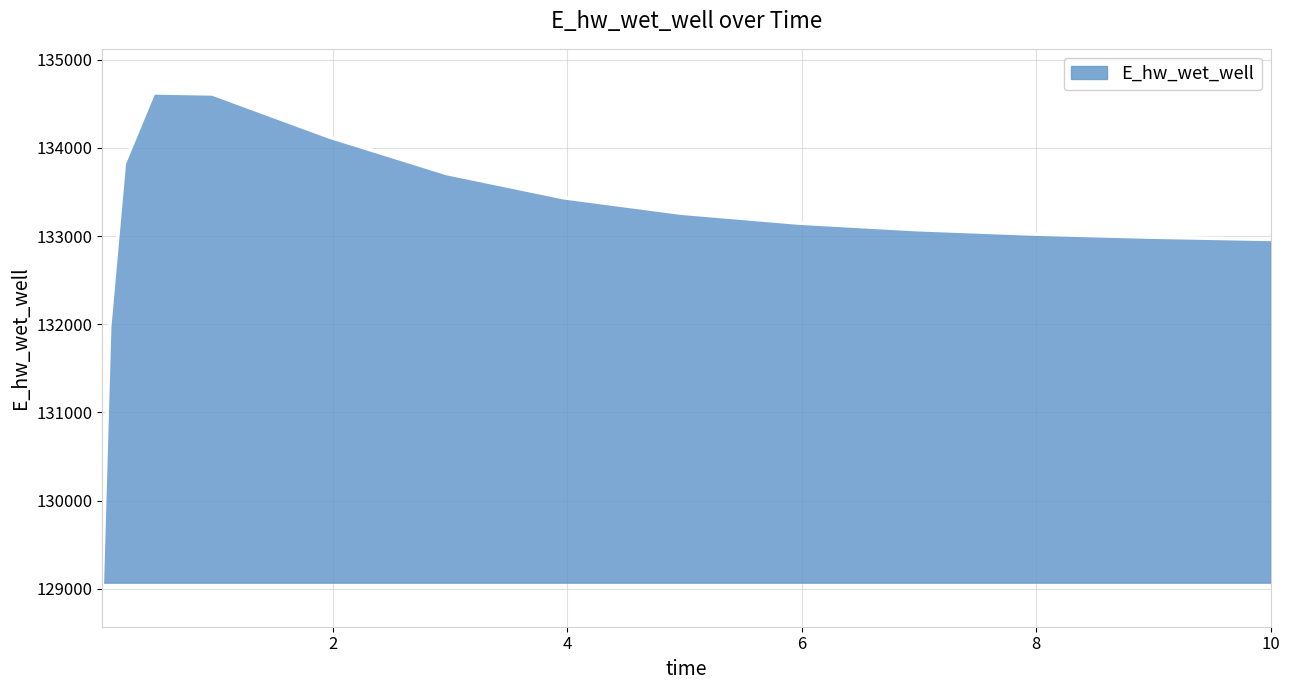

Does the chart have visible grid lines?

Yes